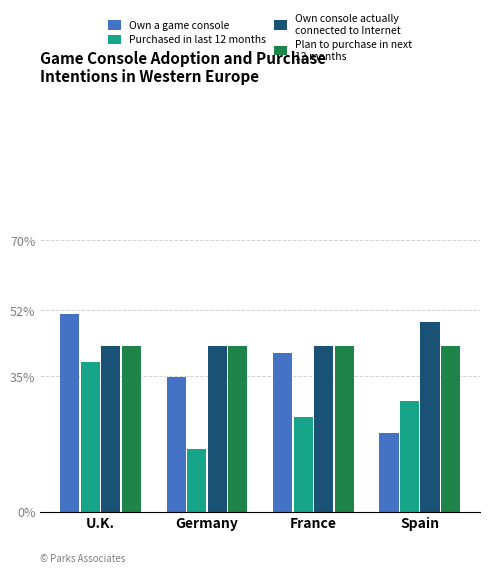

Does the chart contain any negative values?

No